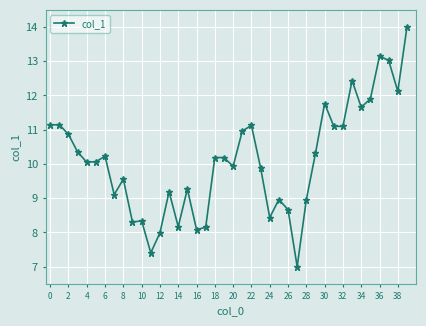

Does the chart have visible grid lines?

Yes